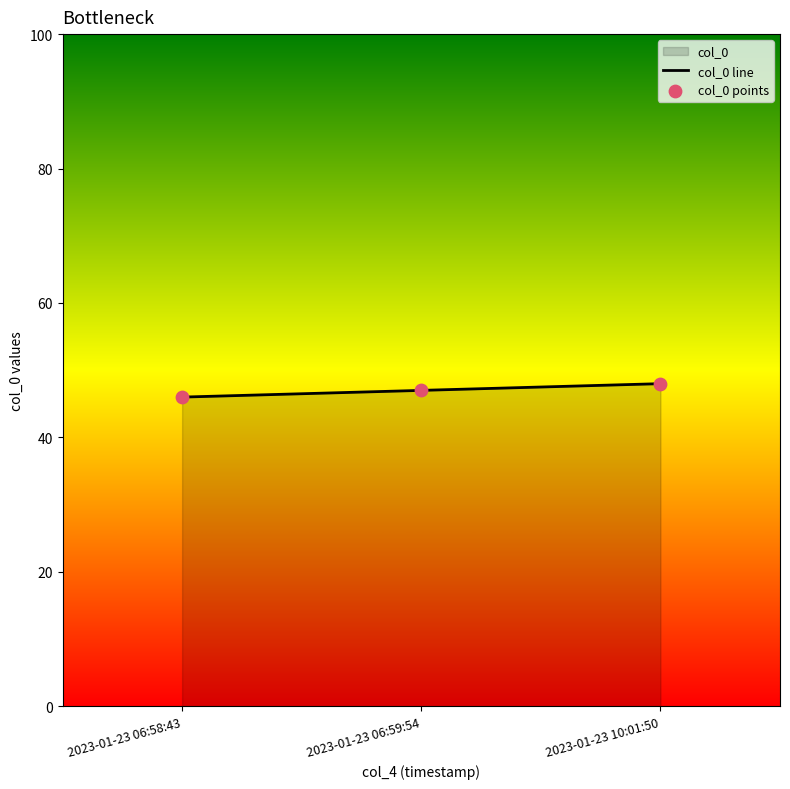

Which has a higher value, 2023-01-23 06:59:54 or 2023-01-23 10:01:50?

2023-01-23 10:01:50